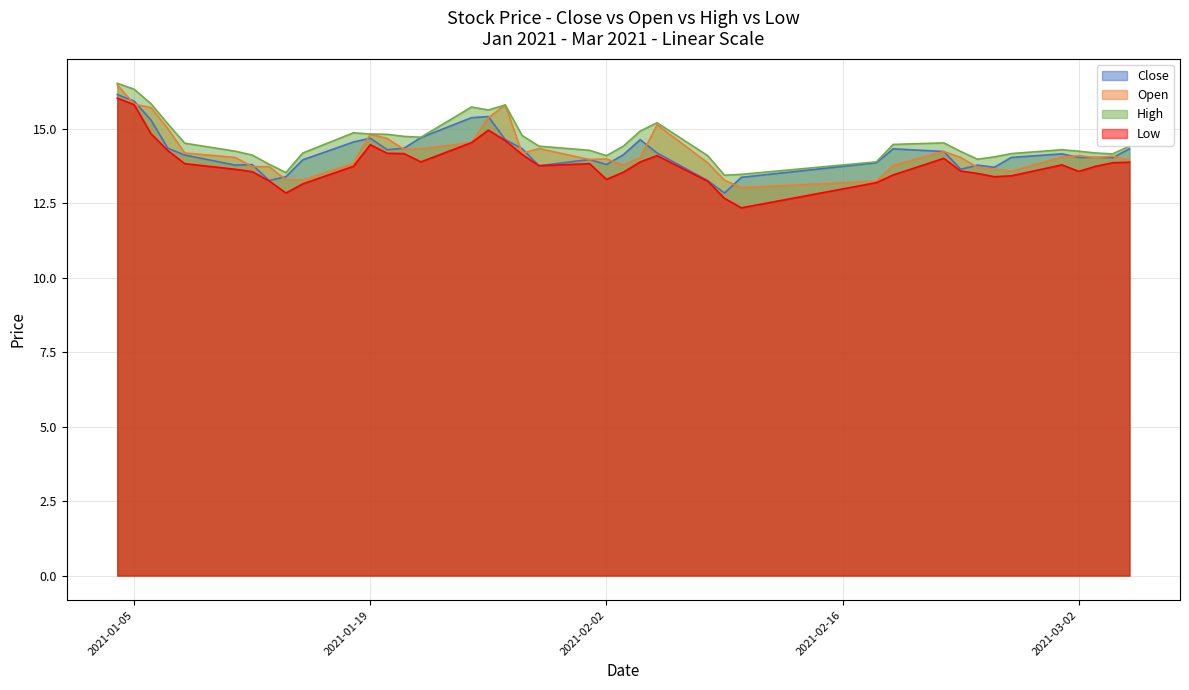

How many lines are shown in the chart?

4